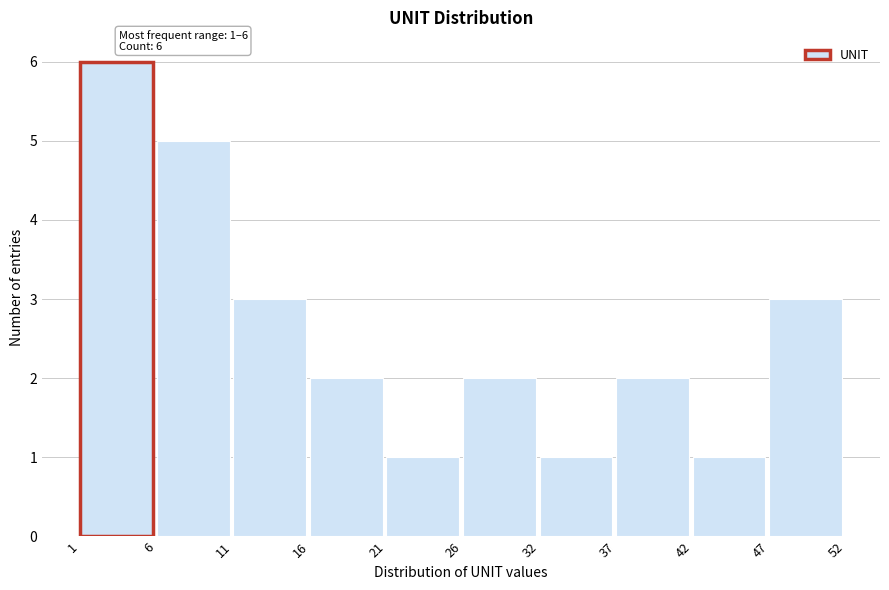

Over which range of the x-axis is the bar tallest?

1 to 6